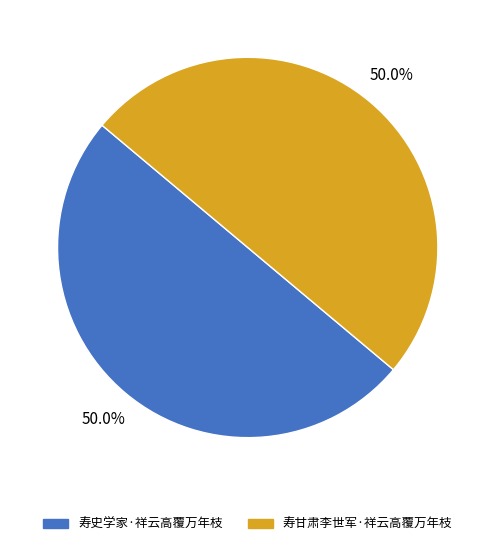

What percentage is NOT represented by 寿甘肃李世军·祥云高覆万年枝?

50.0%